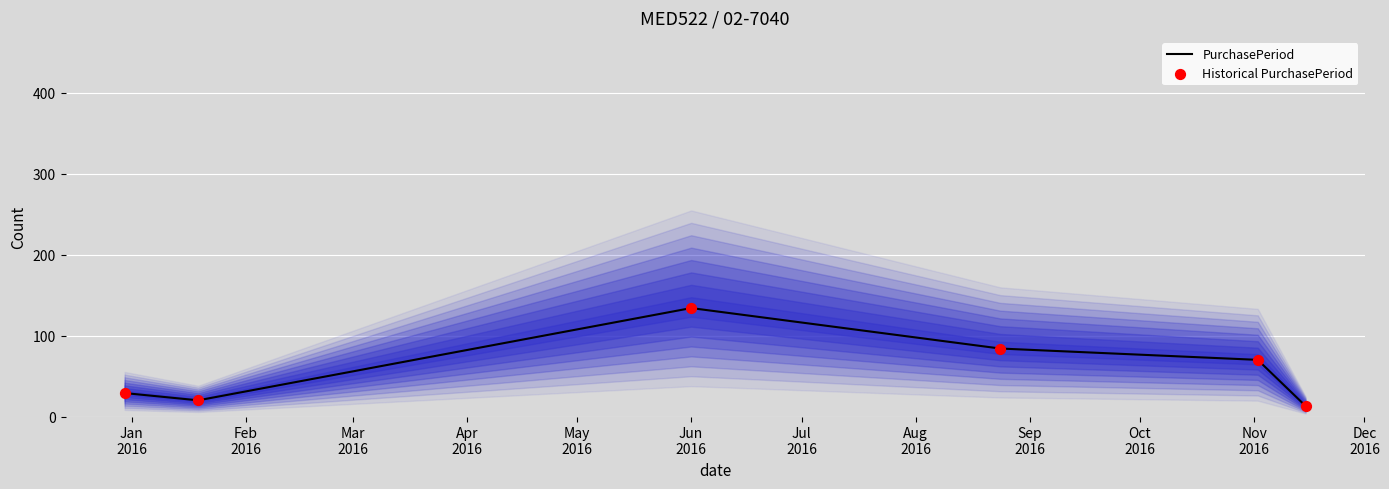

Which series has the largest Y range (max minus min)?

PurchasePeriod